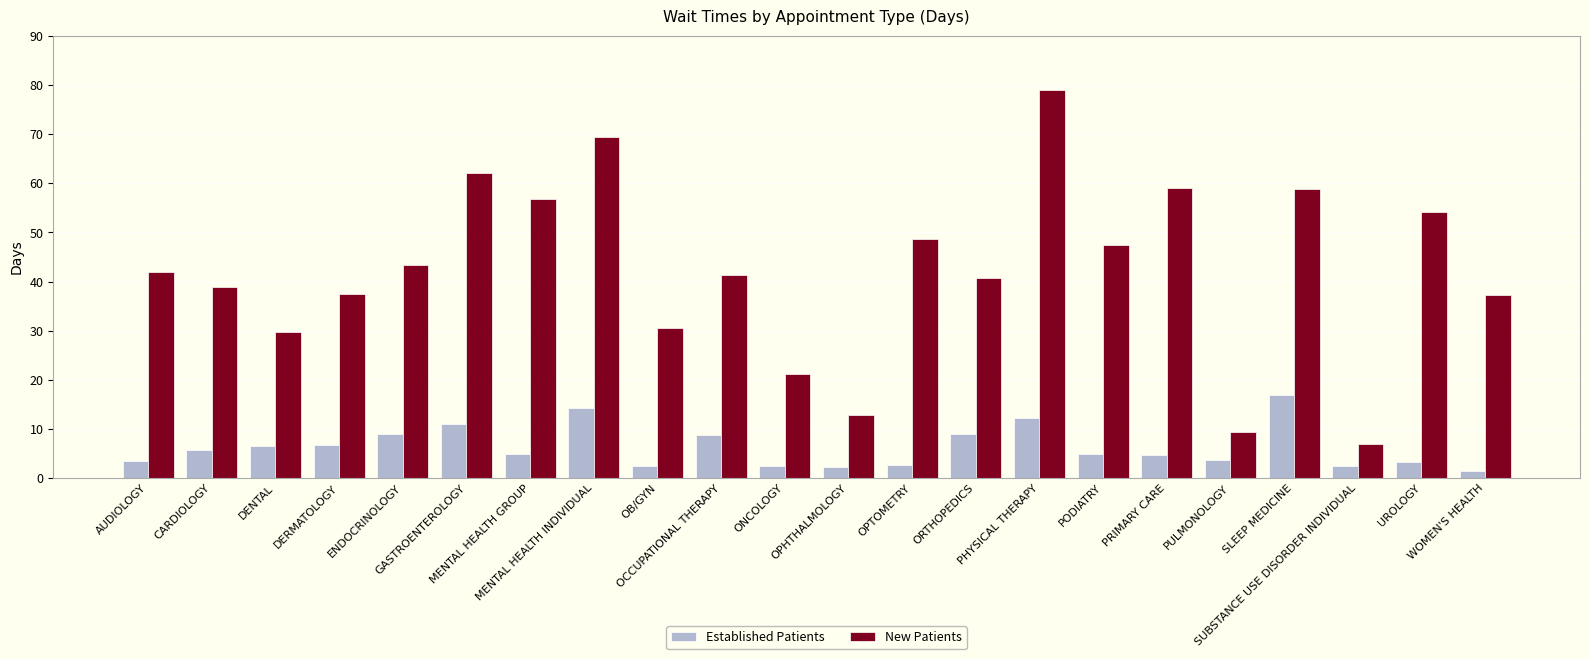

Rank the series by their average value, from highest to lowest.

New Patients, Established Patients